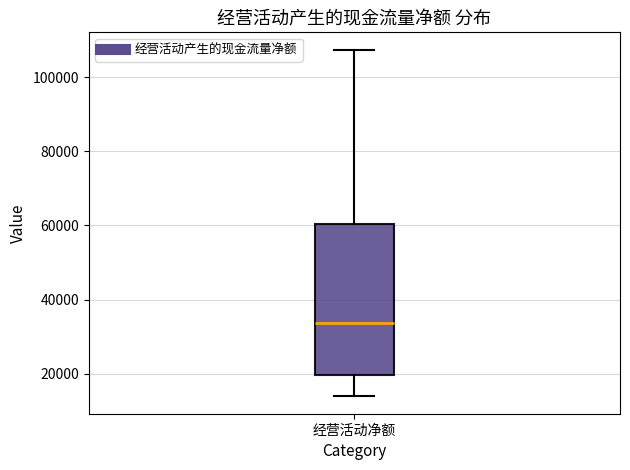

Read this box plot against the y-axis: the position of the median line, the range covered by the box, and the ends of both whiskers. The values are not printed on the chart, so give them approximately, as read against the axis.

median 34000, box 20000 to 60000, whiskers 14000 to 108000